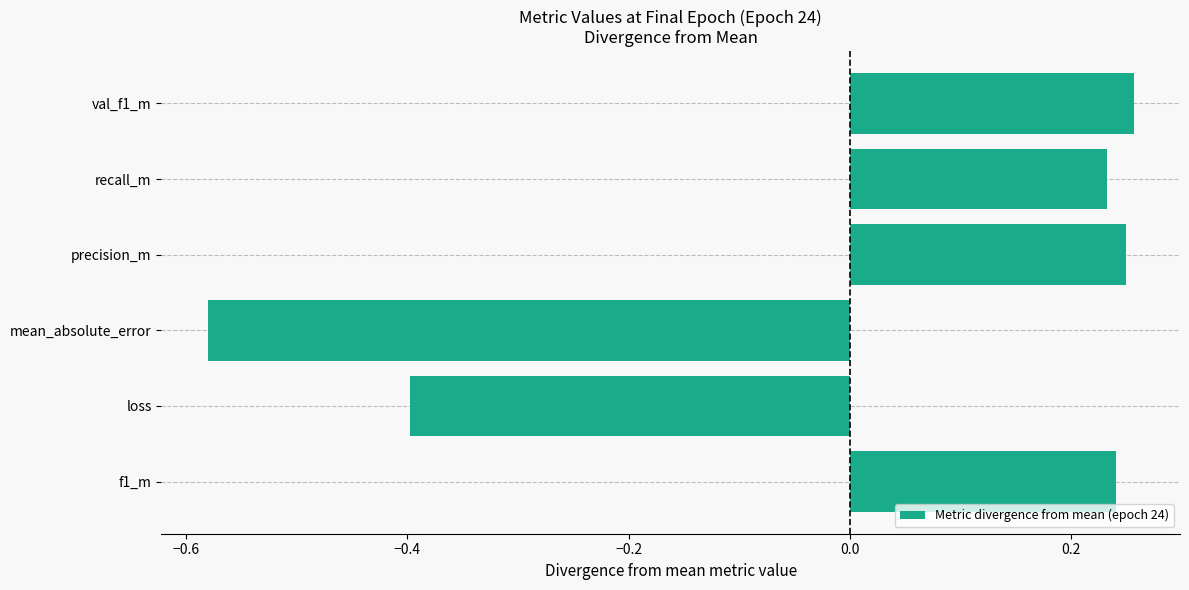

What is the difference between the maximum and minimum values?

0.8